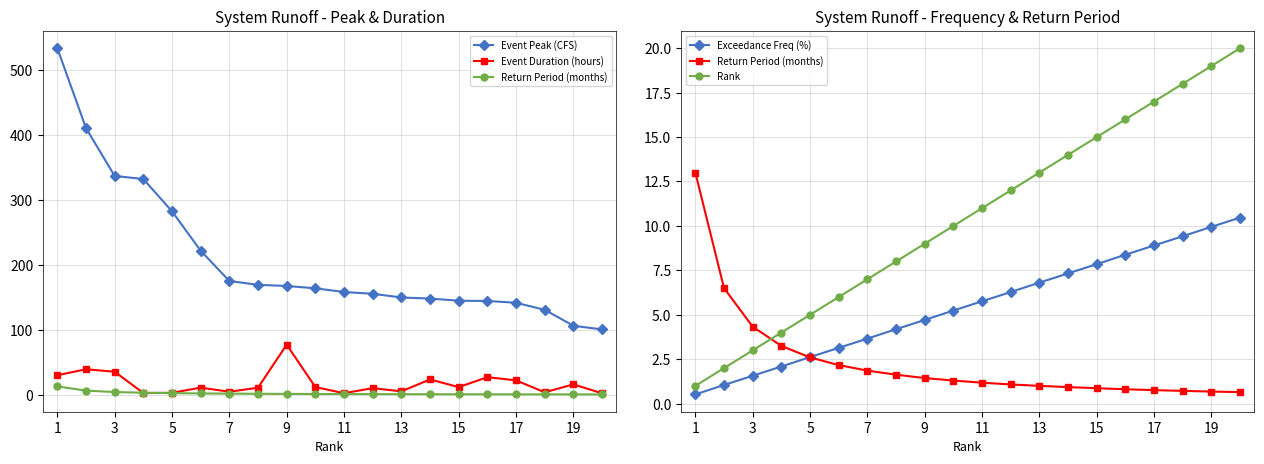

At which category is the sum across all series the highest?

1